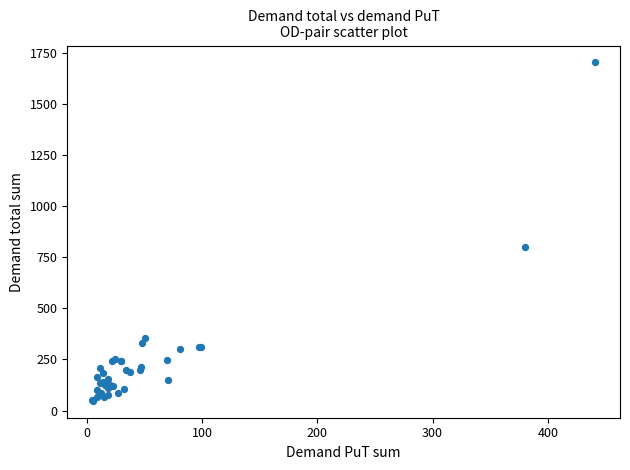

What Y value in the scatter plot is closest to 874?

800.0